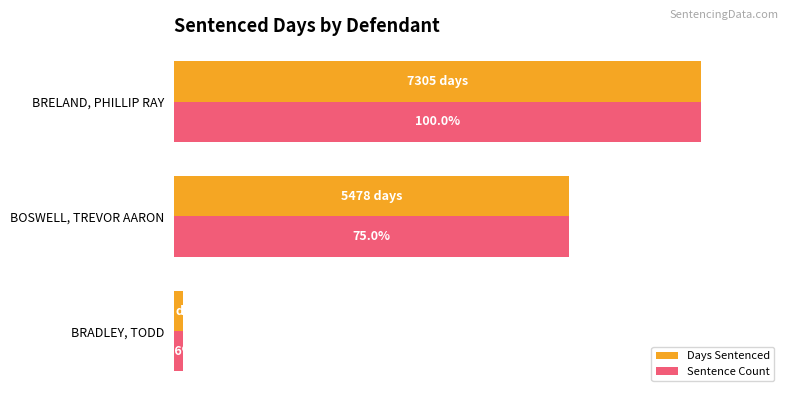

Rank the categories by Days Sentenced value from lowest to highest.

BRADLEY, TODD, BOSWELL, TREVOR AARON, BRELAND, PHILLIP RAY